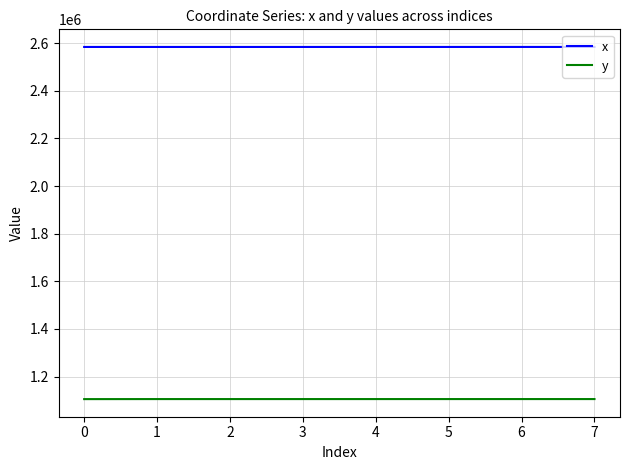

What is the difference between the maximum and minimum values in the x series?

88.3